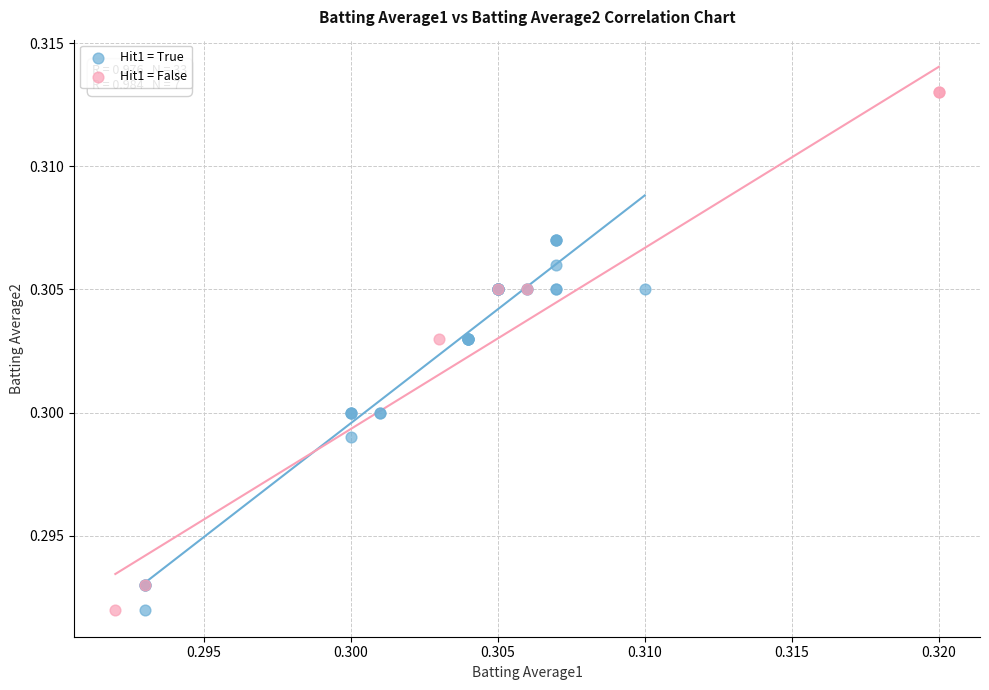

What are all the series names shown in the legend?

Hit1 = True, Hit1 = False